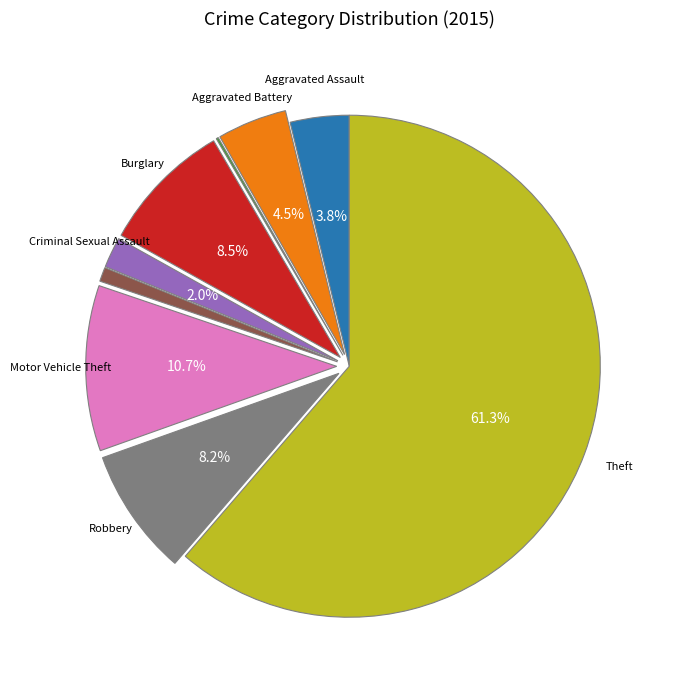

Rank the categories by value from lowest to highest.

Arson, Homicide, Criminal Sexual Assault, Aggravated Assault, Aggravated Battery, Robbery, Burglary, Motor Vehicle Theft, Theft